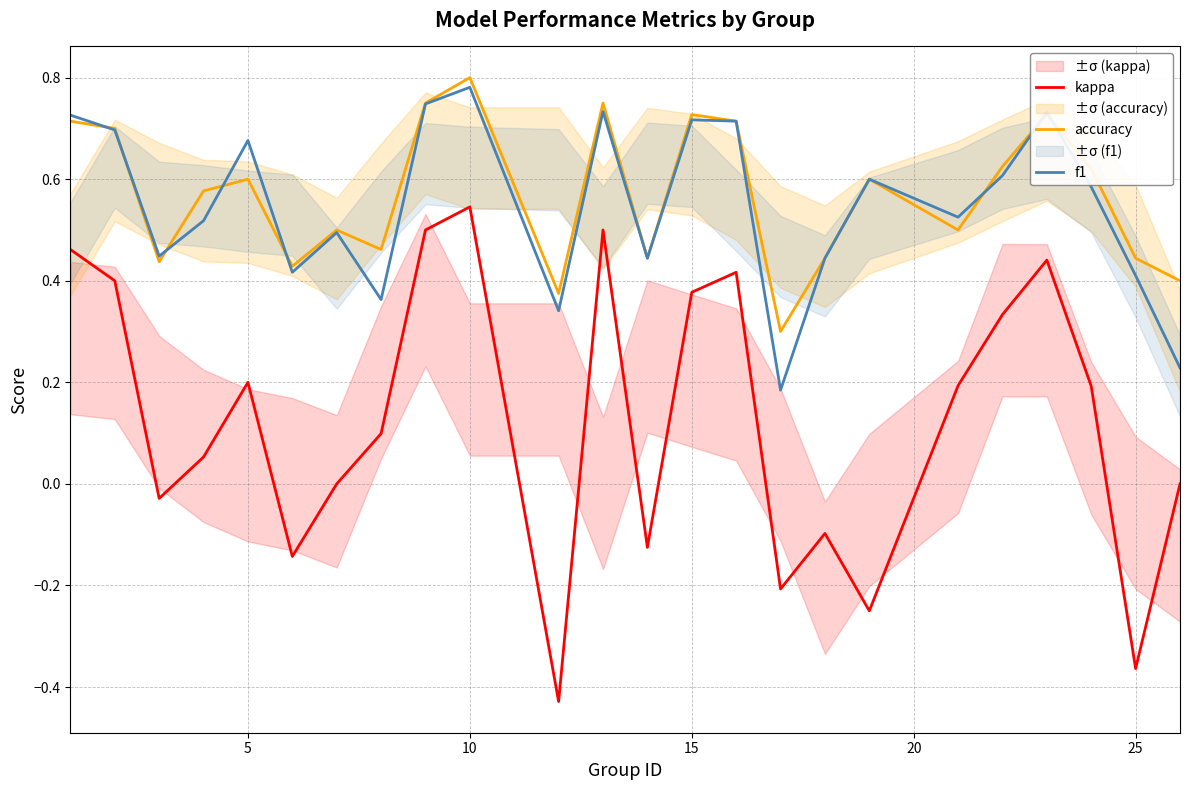

Which series has the largest total across all categories?

accuracy